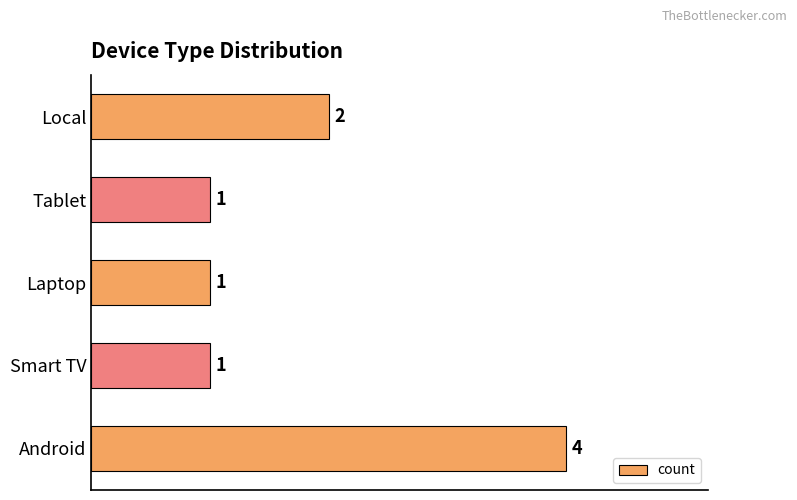

True or false: the data shows 3 at Local.

False